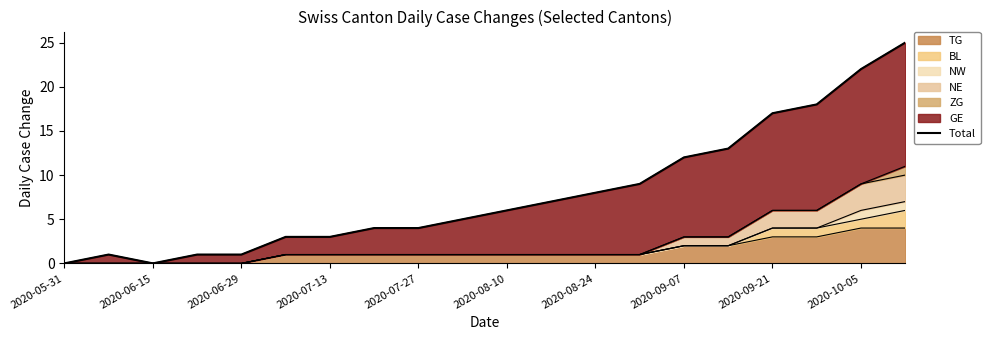

What is the value of the 17th point from the left?

17